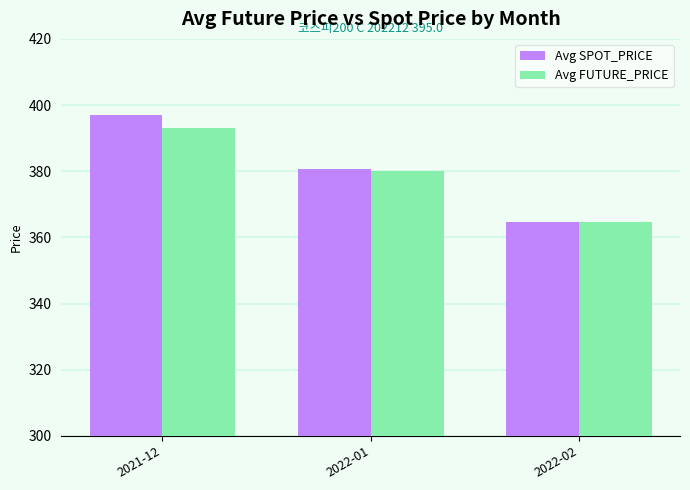

What are all the series names shown in the legend?

Avg SPOT_PRICE, Avg FUTURE_PRICE